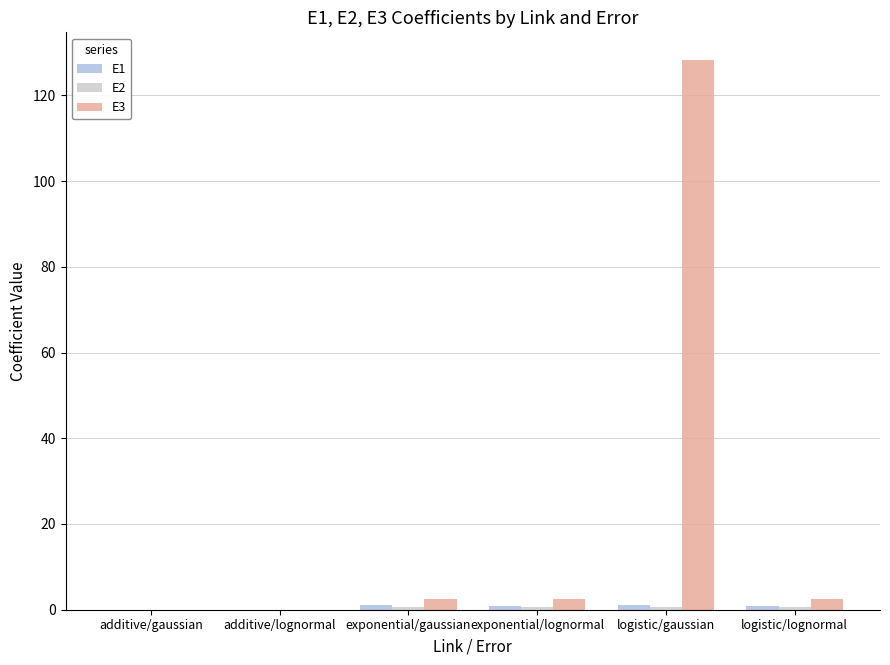

Which series has the largest total across all categories?

E3